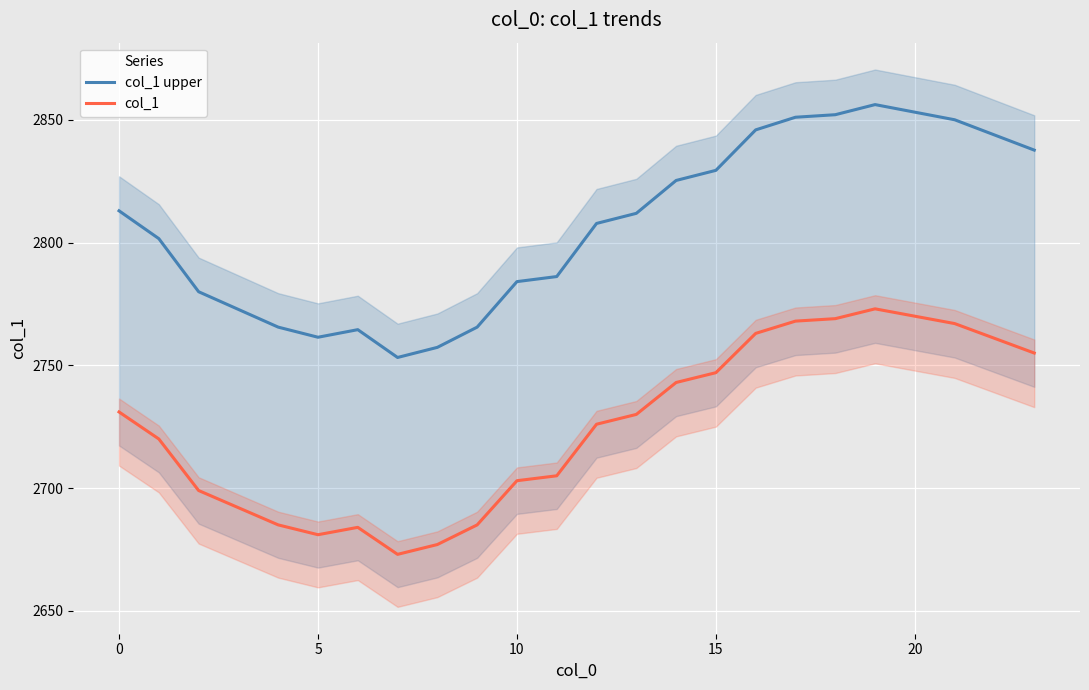

How many series are shown in this chart?

2